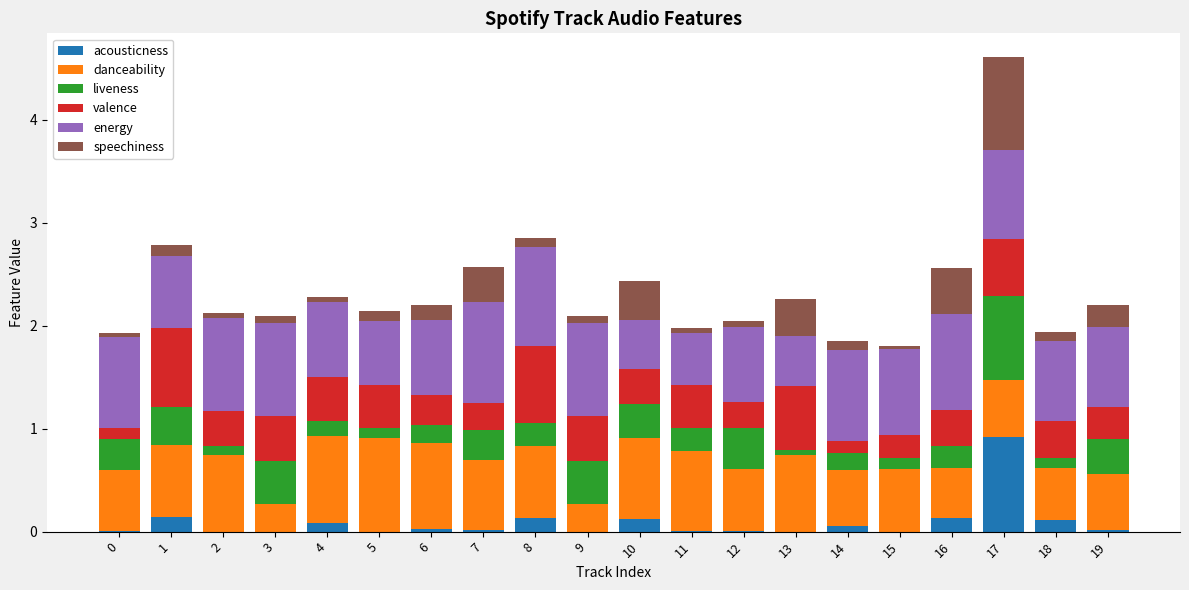

At which category is the sum across all series the highest?

17